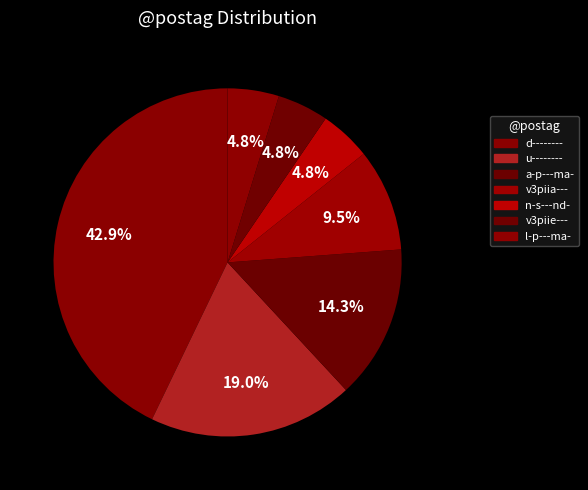

How many slices are in this pie chart?

7